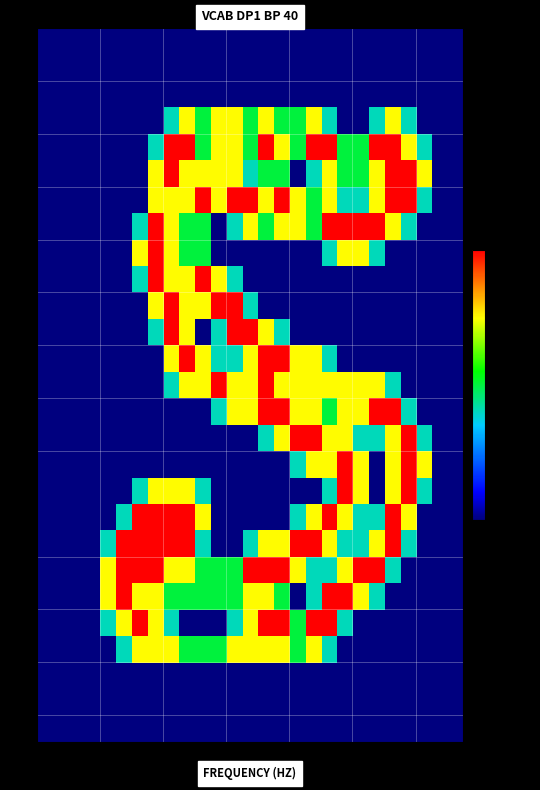

How many categories are shown in the chart?

27